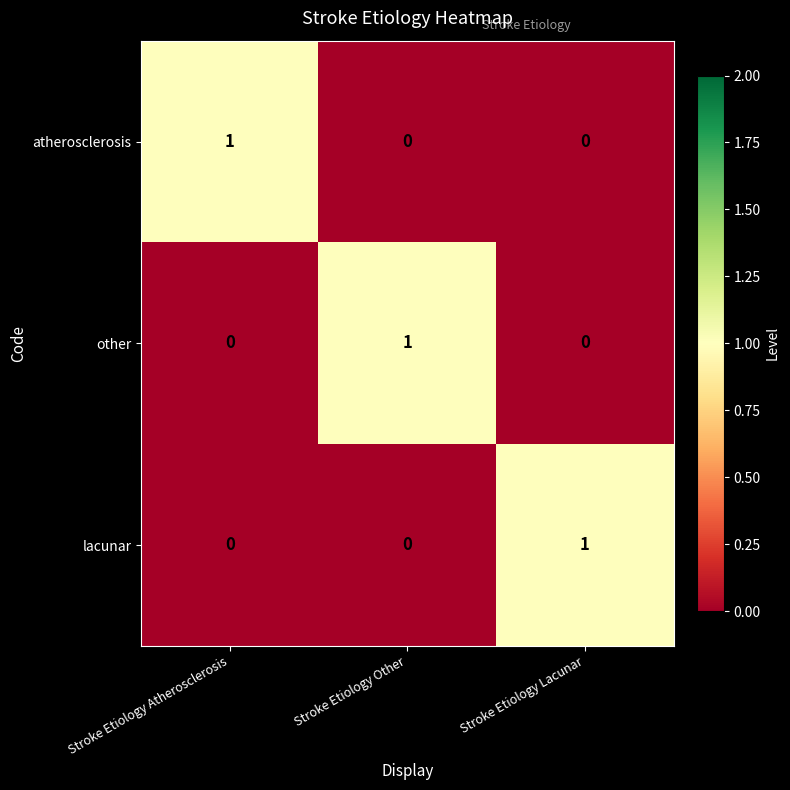

How many series are shown in this chart?

3